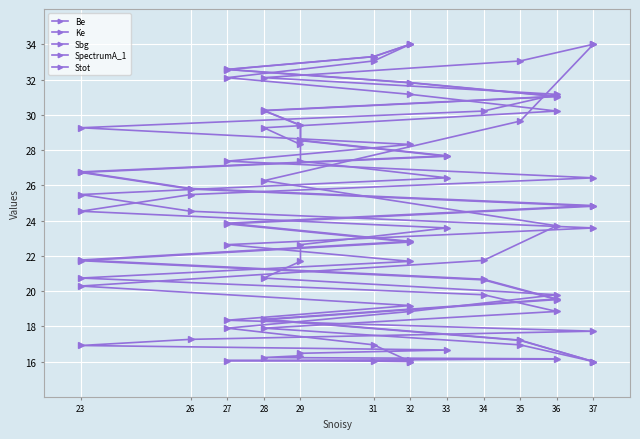

At which category is the sum across all series the highest?

32